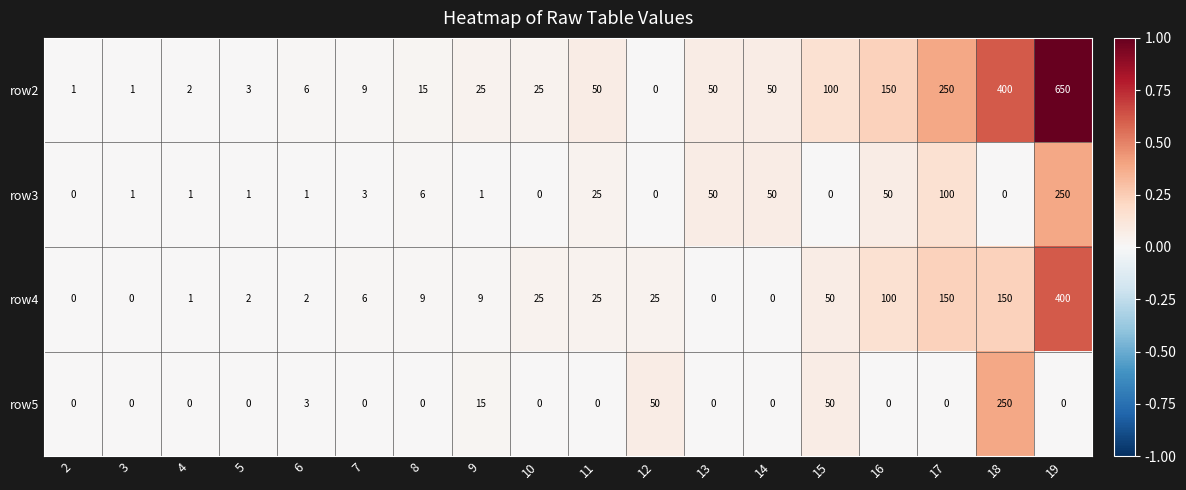

Is it true that row4 equals 2 at 7?

False